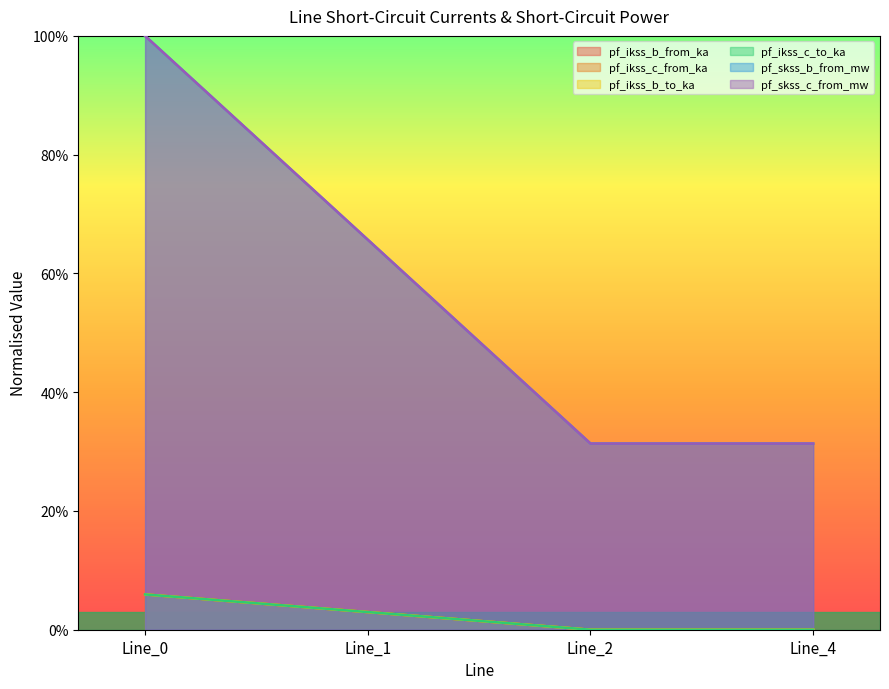

Which series has the largest total across all categories?

pf_skss_c_from_mw